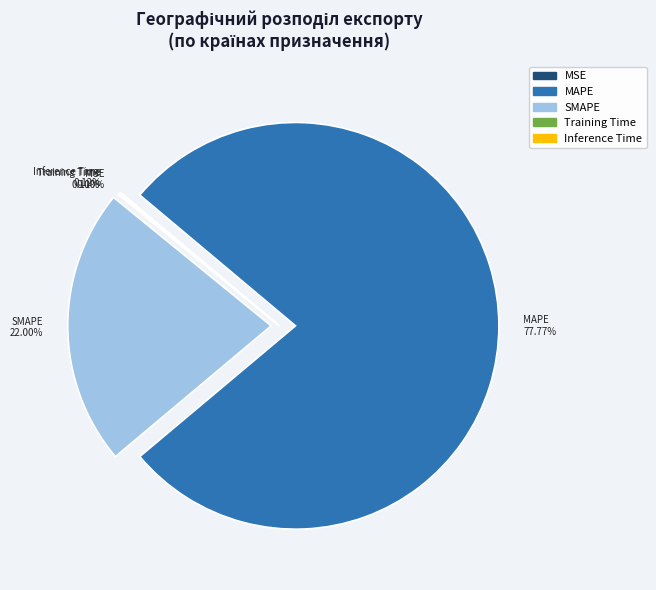

What is the largest slice in the pie chart?

MAPE